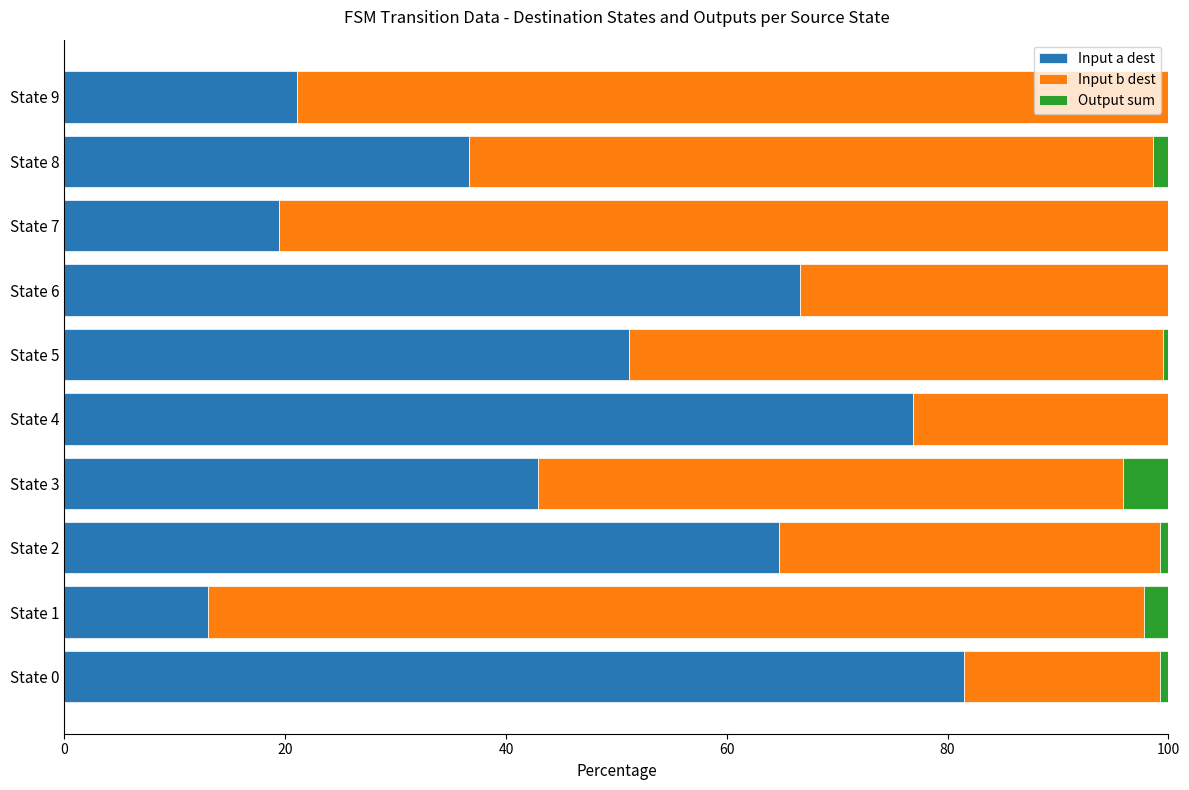

Which category has the highest value in the Input a dest series?

State 0